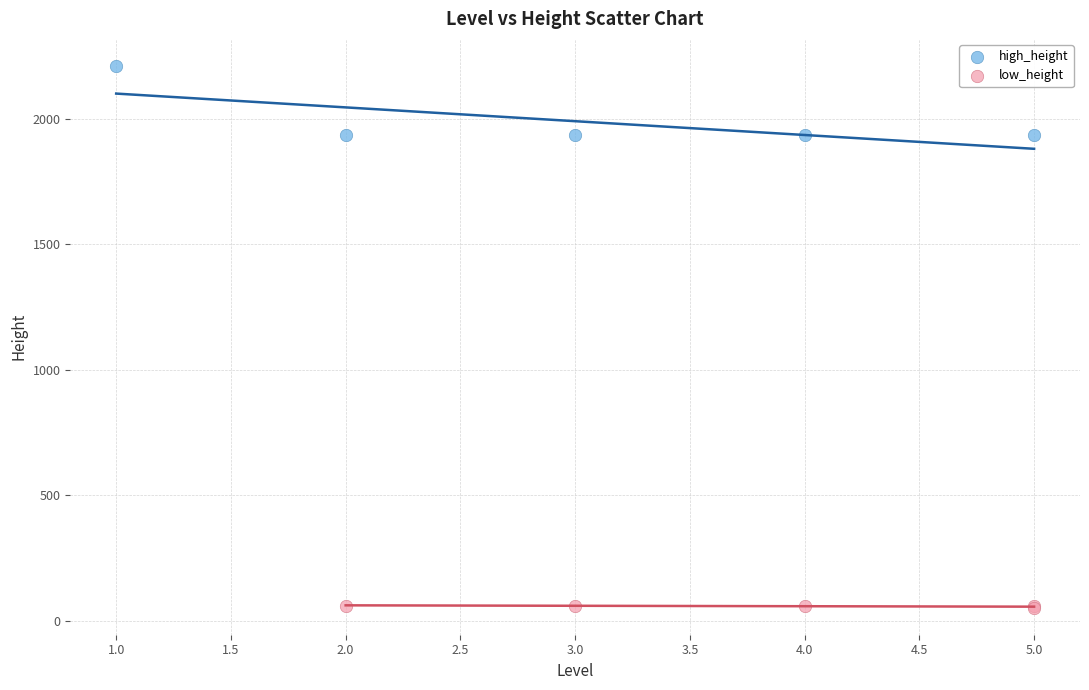

Which series contains the lowest Y value?

low_height